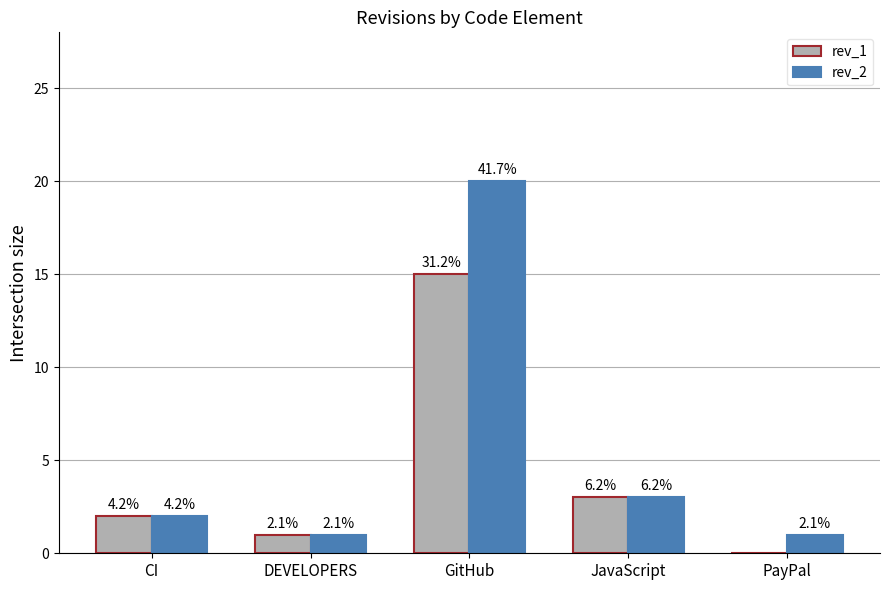

True or false: rev_2 has a value of 3 at JavaScript.

True